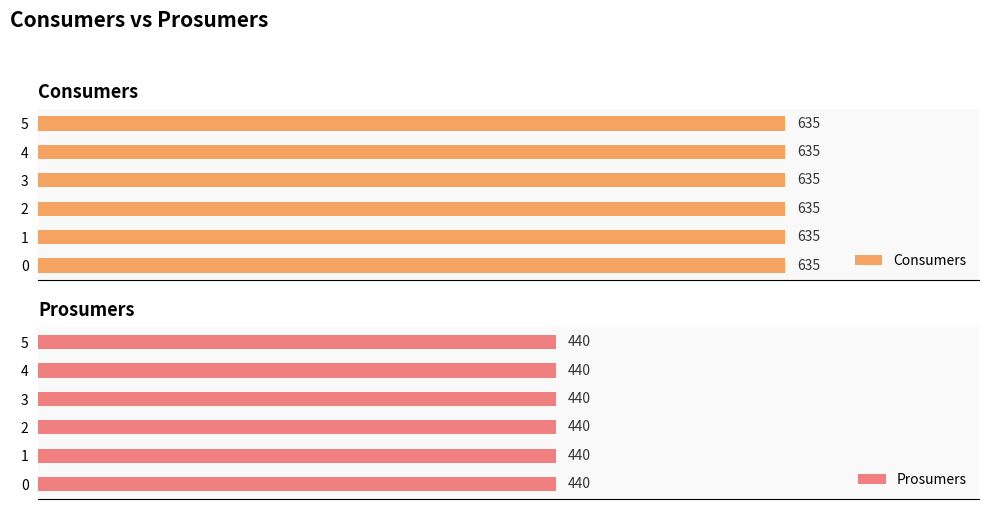

What is the value of the Consumers bar at the 15th from the left?

635